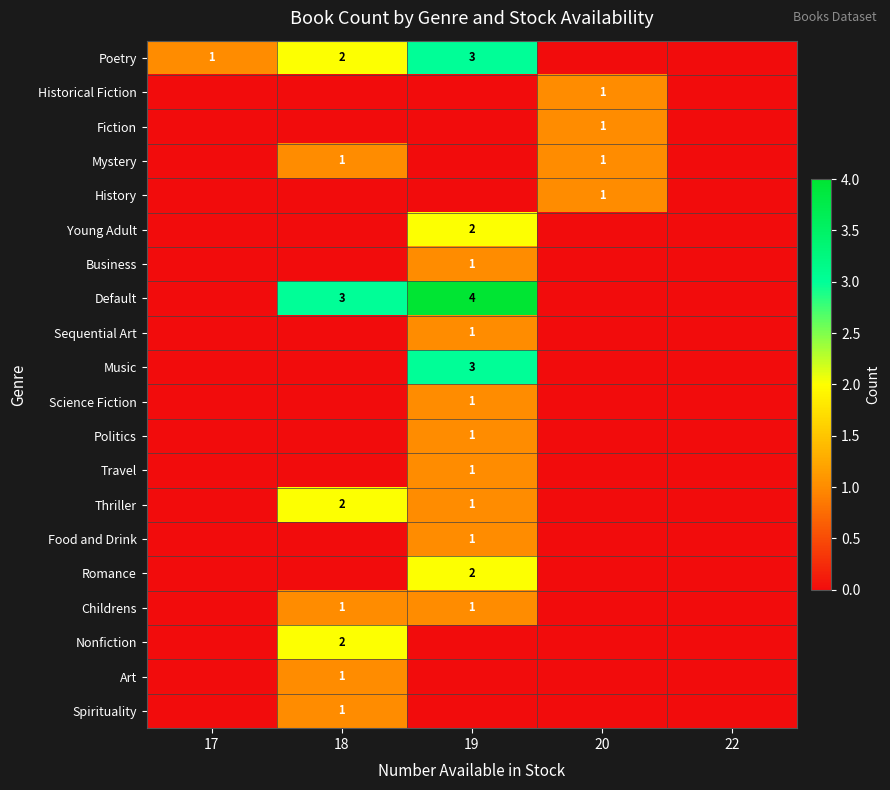

The Poetry series shows 1 at 18. True or false?

False